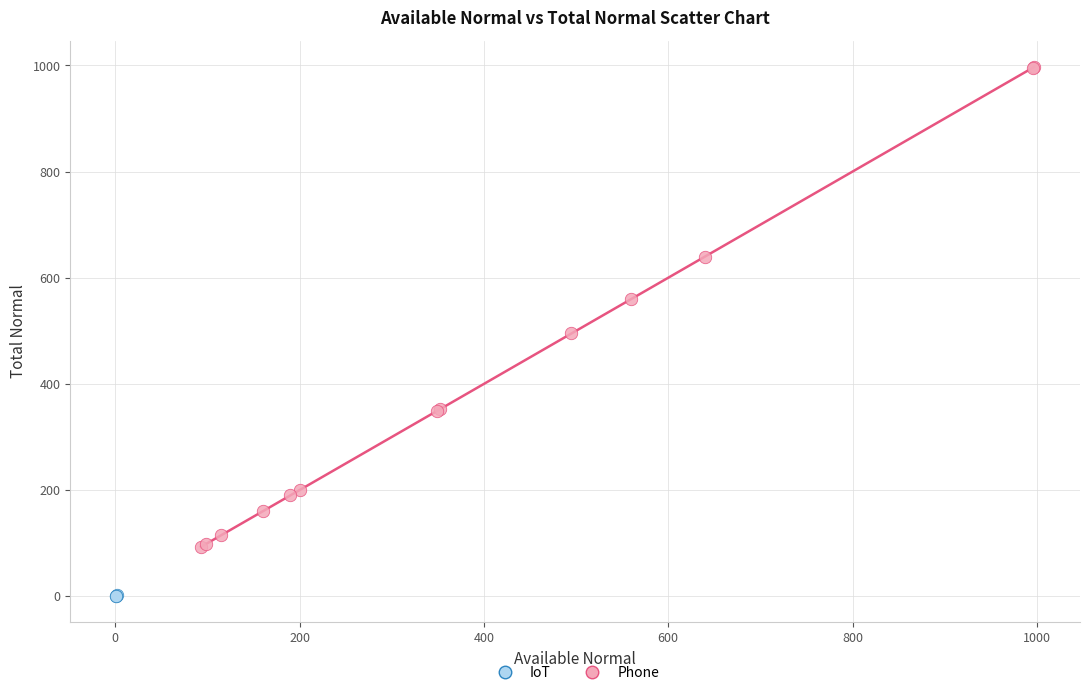

Which series reaches the maximum Y coordinate?

Phone